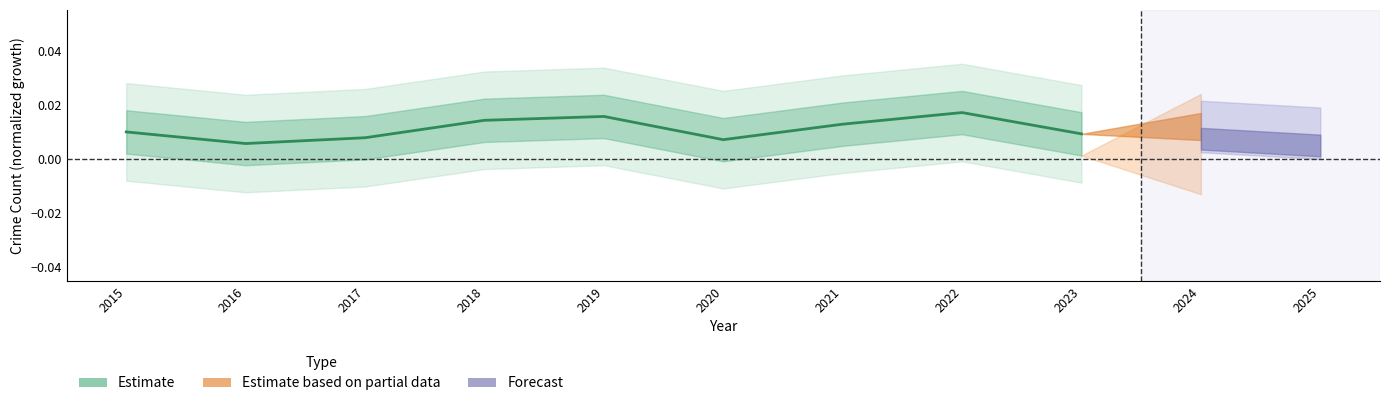

How many lines are shown in the chart?

1